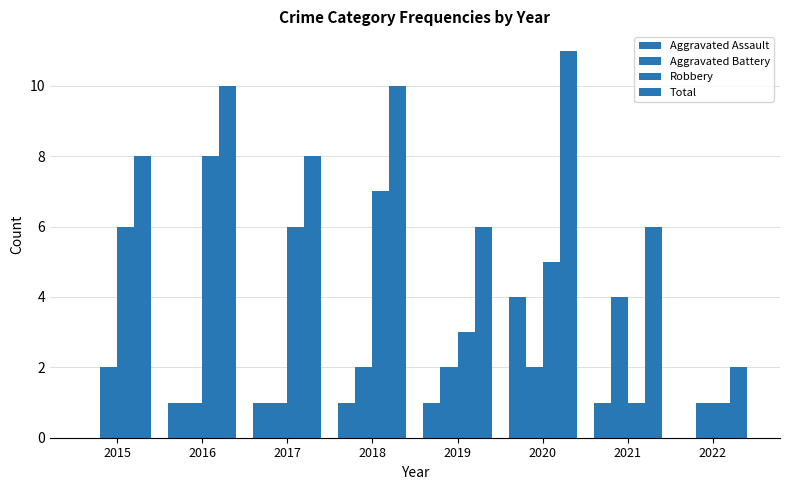

Reading left to right, transcribe all the data shown in this chart.

Aggravated Assault: 2015=0	2016=1	2017=1	2018=1	2019=1	2020=4	2021=1	2022=0
Aggravated Battery: 2015=2	2016=1	2017=1	2018=2	2019=2	2020=2	2021=4	2022=1
Robbery: 2015=6	2016=8	2017=6	2018=7	2019=3	2020=5	2021=1	2022=1
Total: 2015=8	2016=10	2017=8	2018=10	2019=6	2020=11	2021=6	2022=2